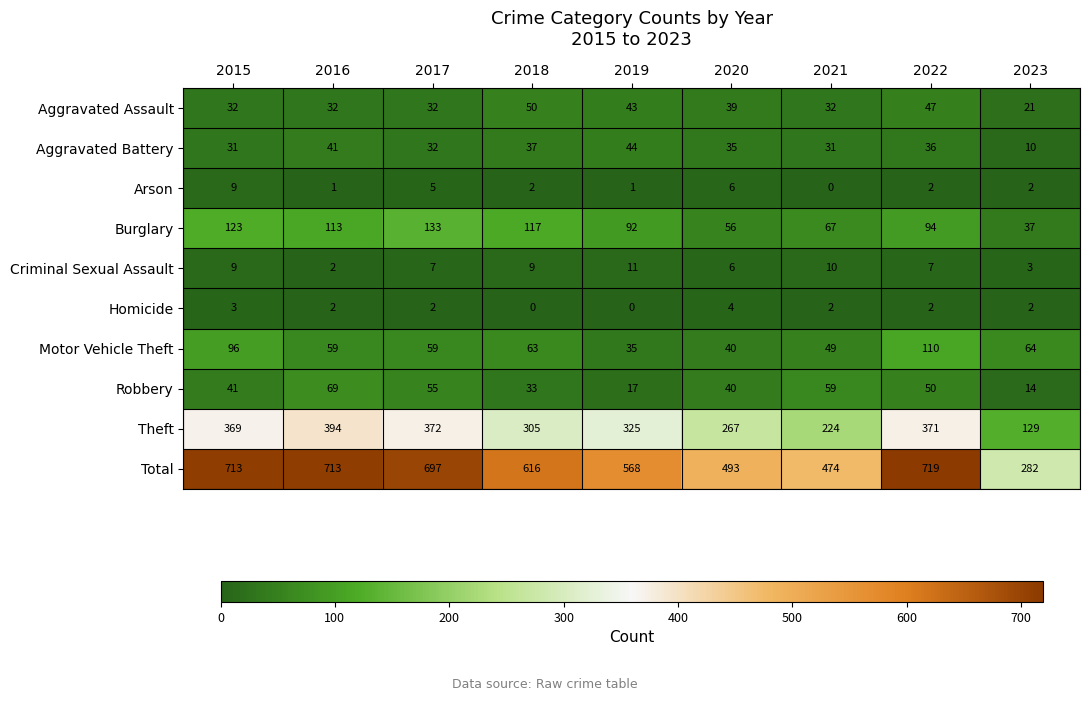

Rank the series by their maximum value, from highest to lowest.

Total, Theft, Burglary, Motor Vehicle Theft, Robbery, Aggravated Assault, Aggravated Battery, Criminal Sexual Assault, Arson, Homicide